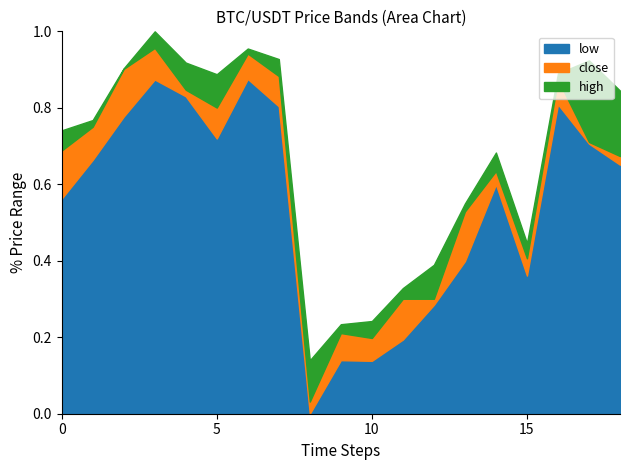

The low series shows 50141.8 at 2021-09-24 21:00. True or false?

False